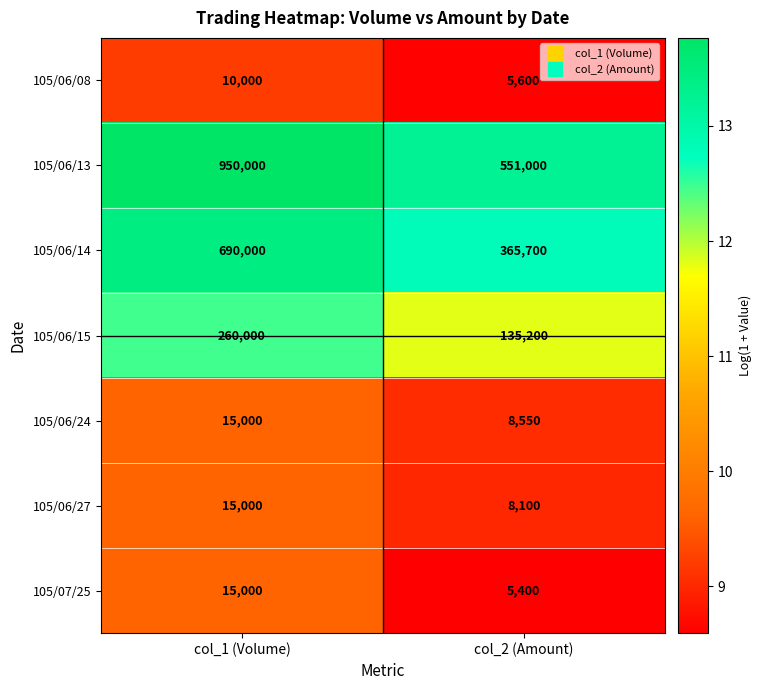

Reading left to right, list all the values displayed in this chart.

105/06/08: 10000	5600
105/06/13: 950000	551000
105/06/14: 690000	365700
105/06/15: 260000	135200
105/06/24: 15000	8550
105/06/27: 15000	8100
105/07/25: 15000	5400